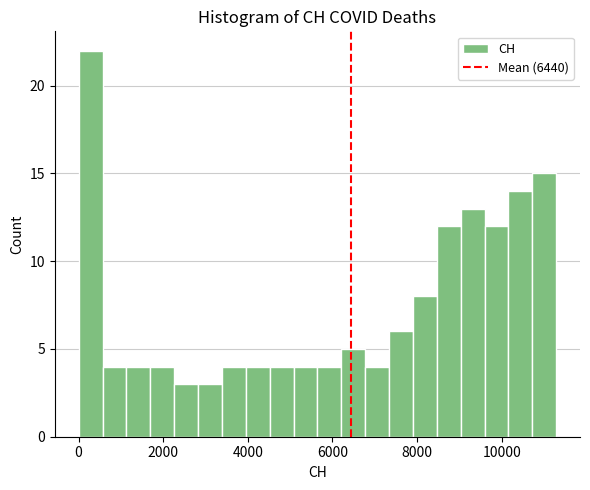

Around what value on the x-axis is the tallest bar? Give the approximate position of its centre, as read against the axis.

200